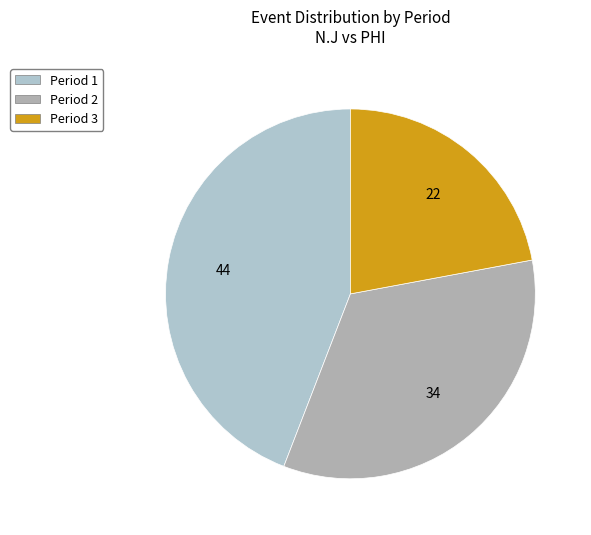

True or false: Period 2 accounts for 34% of the total.

True